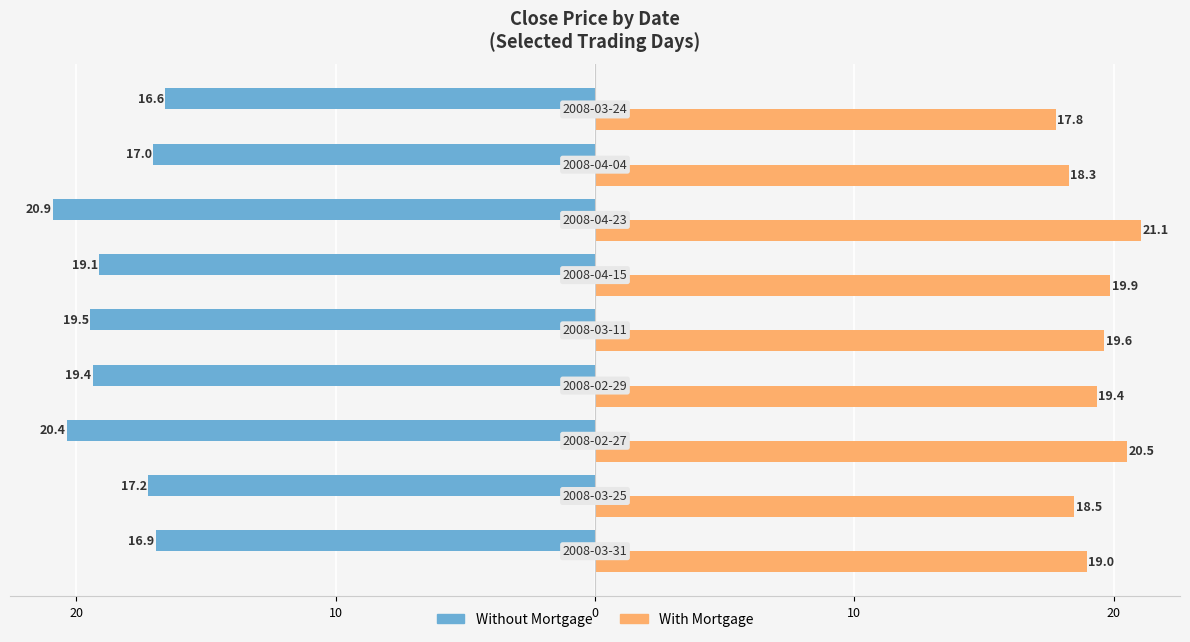

What are all the series names shown in the legend?

Without Mortgage, With Mortgage